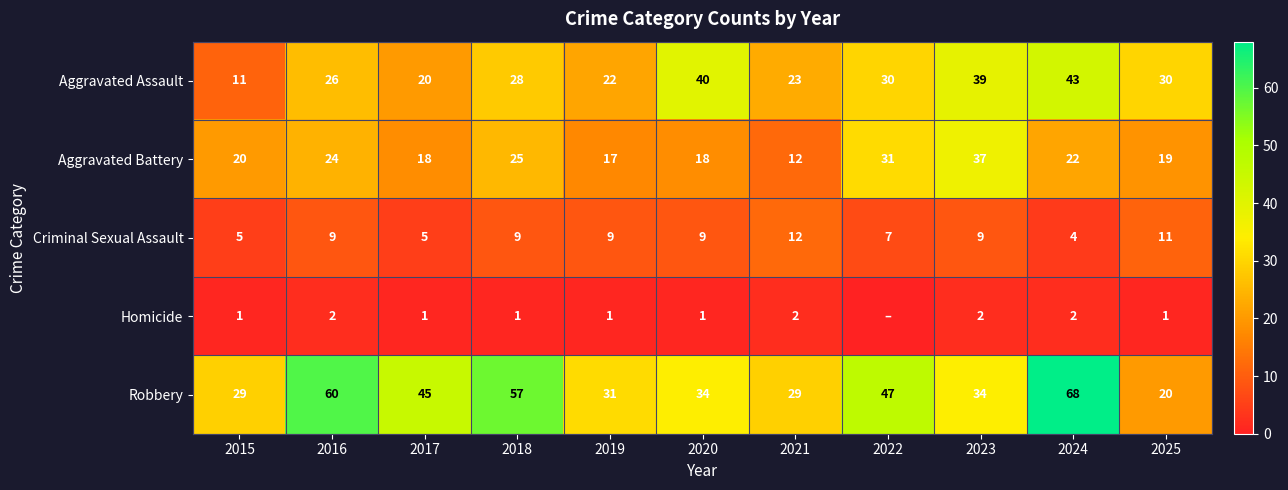

At which label does Robbery first exceed 34?

2016